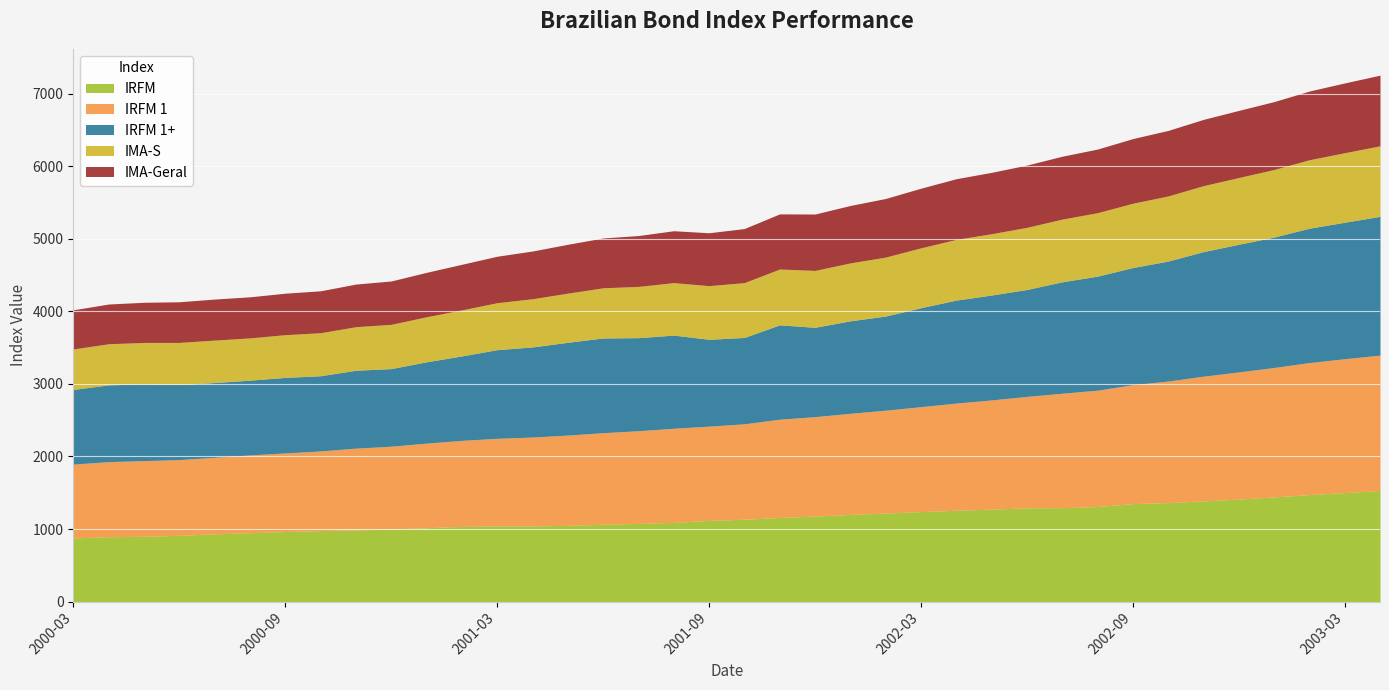

What position from the right is 2000-05?

36